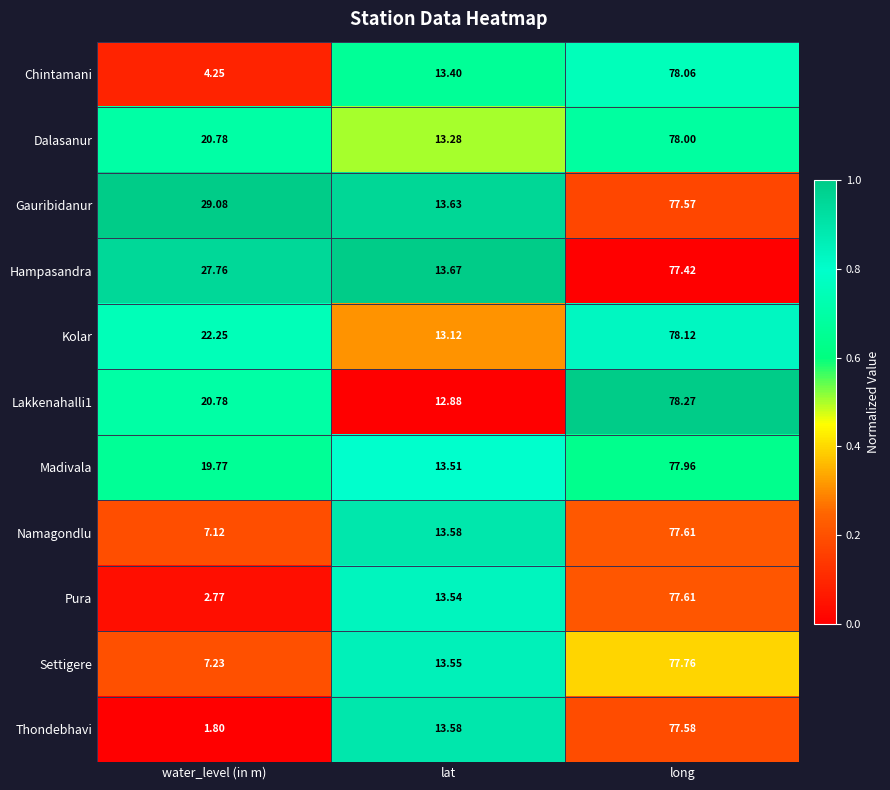

Which series has the widest spread of values?

Thondebhavi